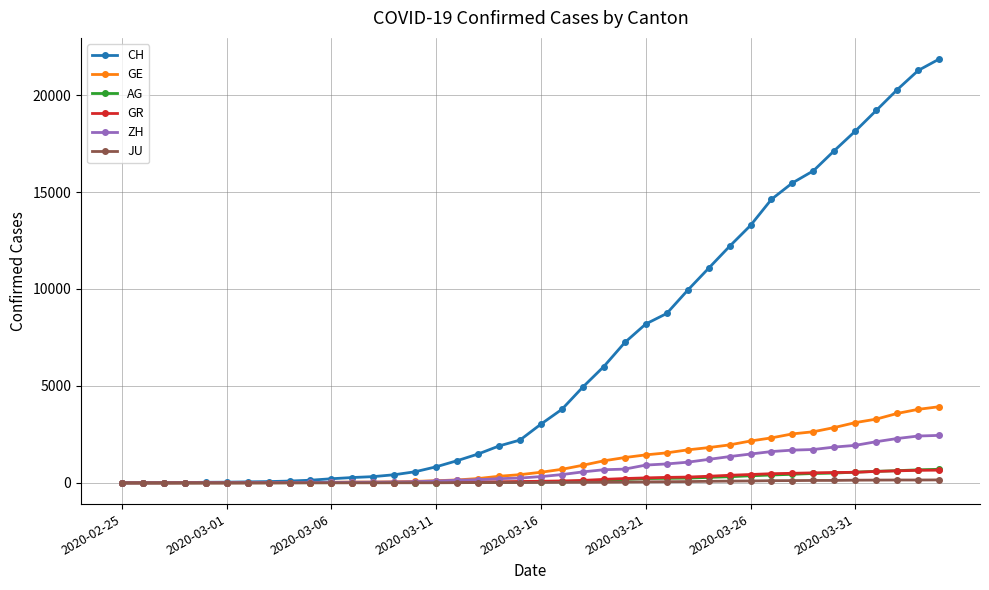

Which series has the largest total across all categories?

CH